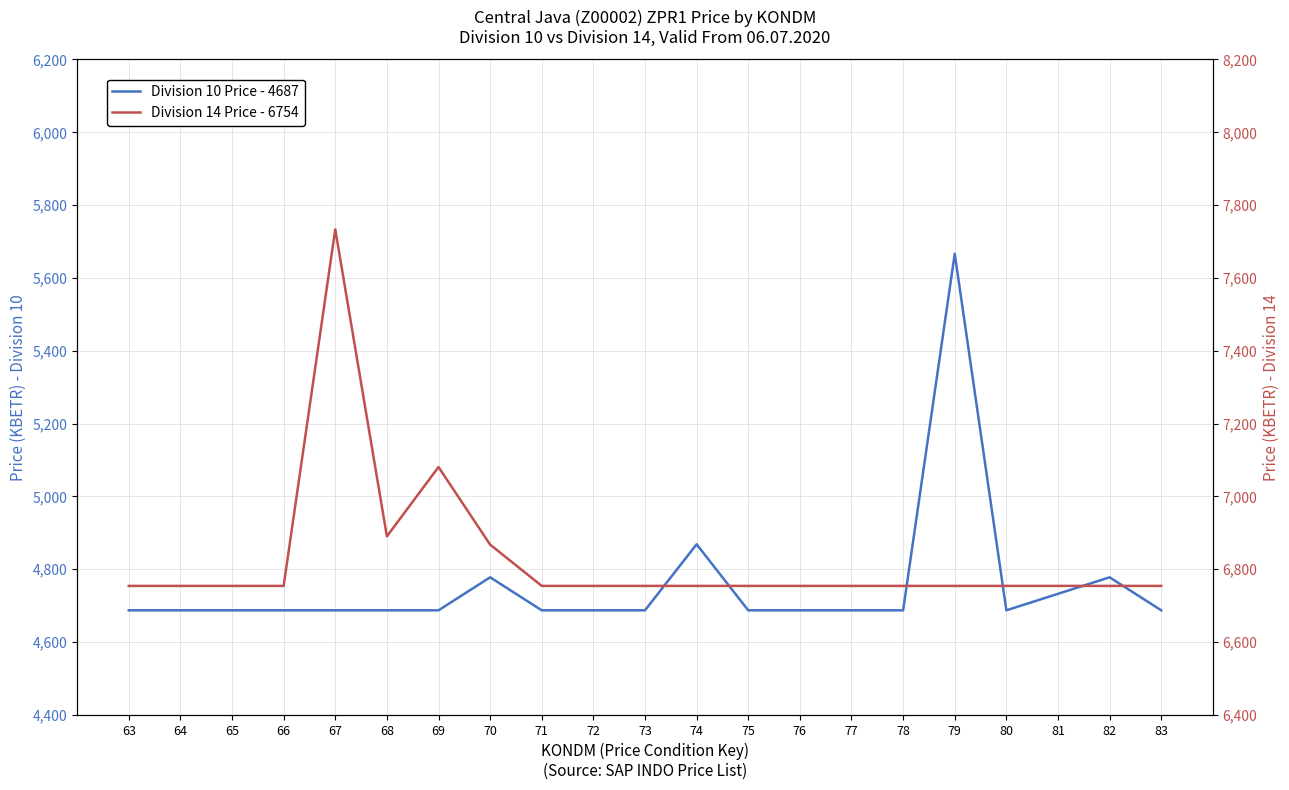

True or false: Division 14 Price - 6754 has more than 2 points higher than both neighbors.

False